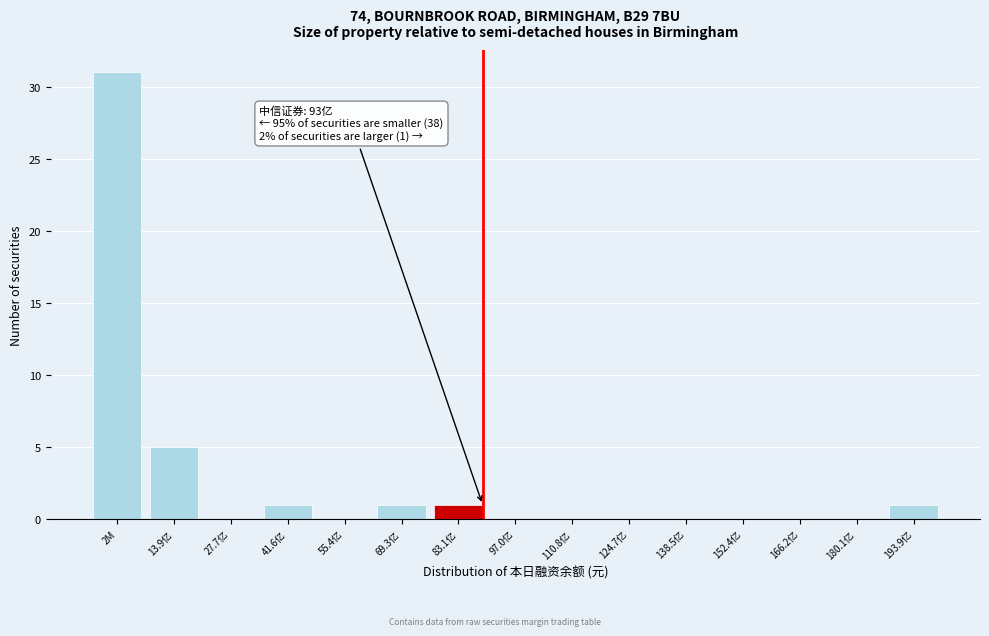

Reading right to left, transcribe all the data shown in this chart.

193.9亿=1	180.1亿=0	166.2亿=0	152.4亿=0	138.5亿=0	124.7亿=0	110.8亿=0	97.0亿=0	83.1亿=1	69.3亿=1	55.4亿=0	41.6亿=1	27.7亿=0	13.9亿=5	2M=31